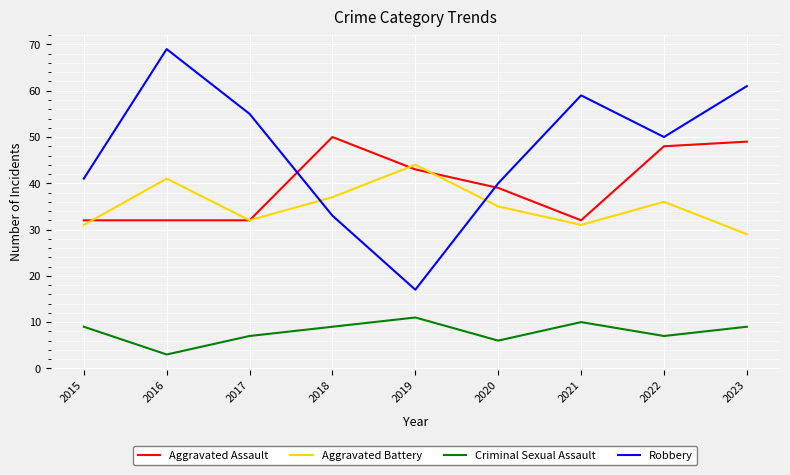

What is the smallest value displayed?

3